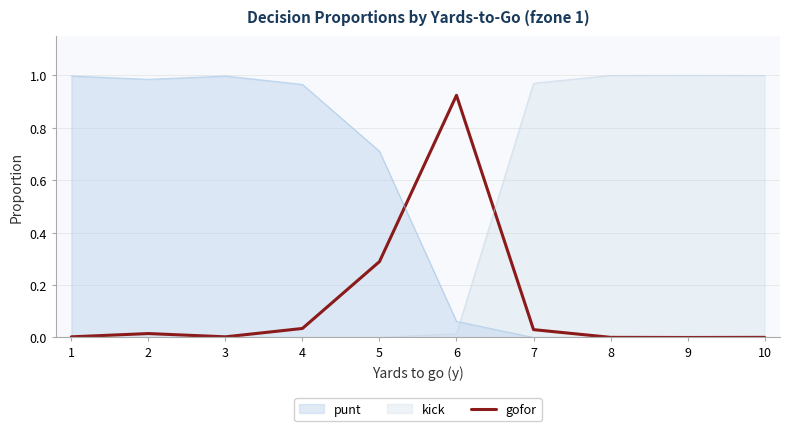

List the series in order of their overall mean, highest first.

punt, kick, gofor